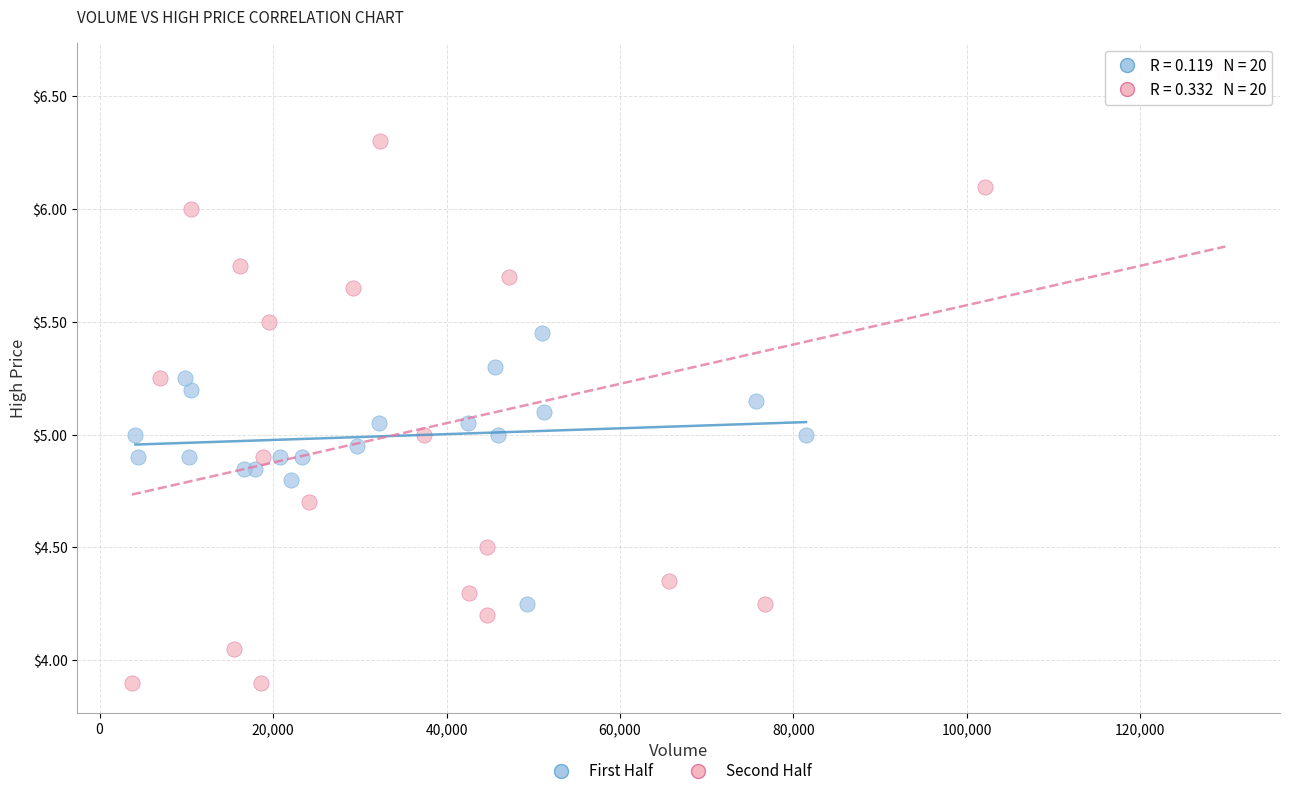

Which series contains the highest Y value?

Second Half